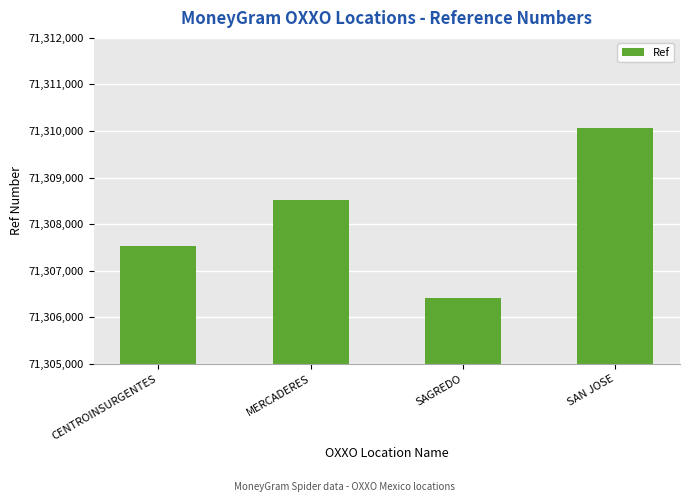

What is the greatest value displayed?

71310062